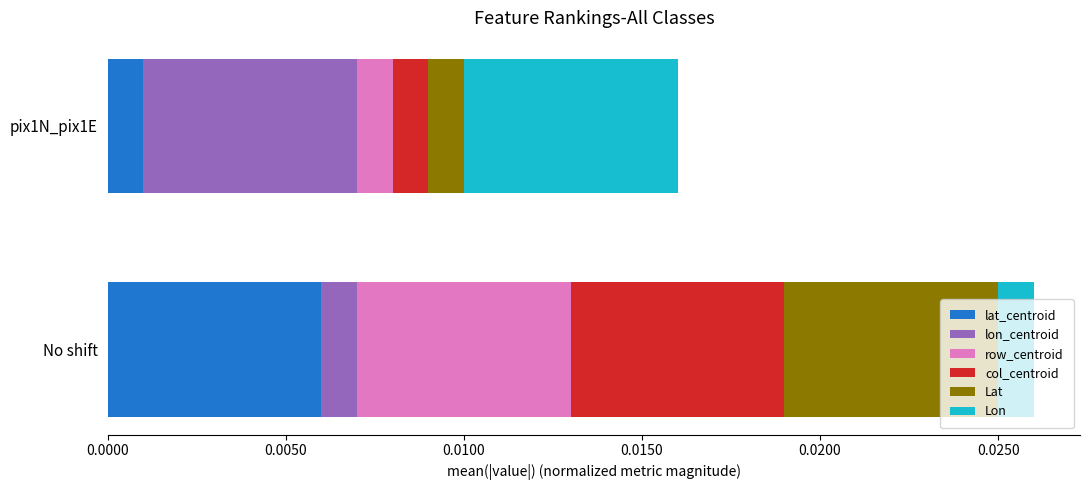

What are all the series names shown in the legend?

lat_centroid, lon_centroid, row_centroid, col_centroid, Lat, Lon